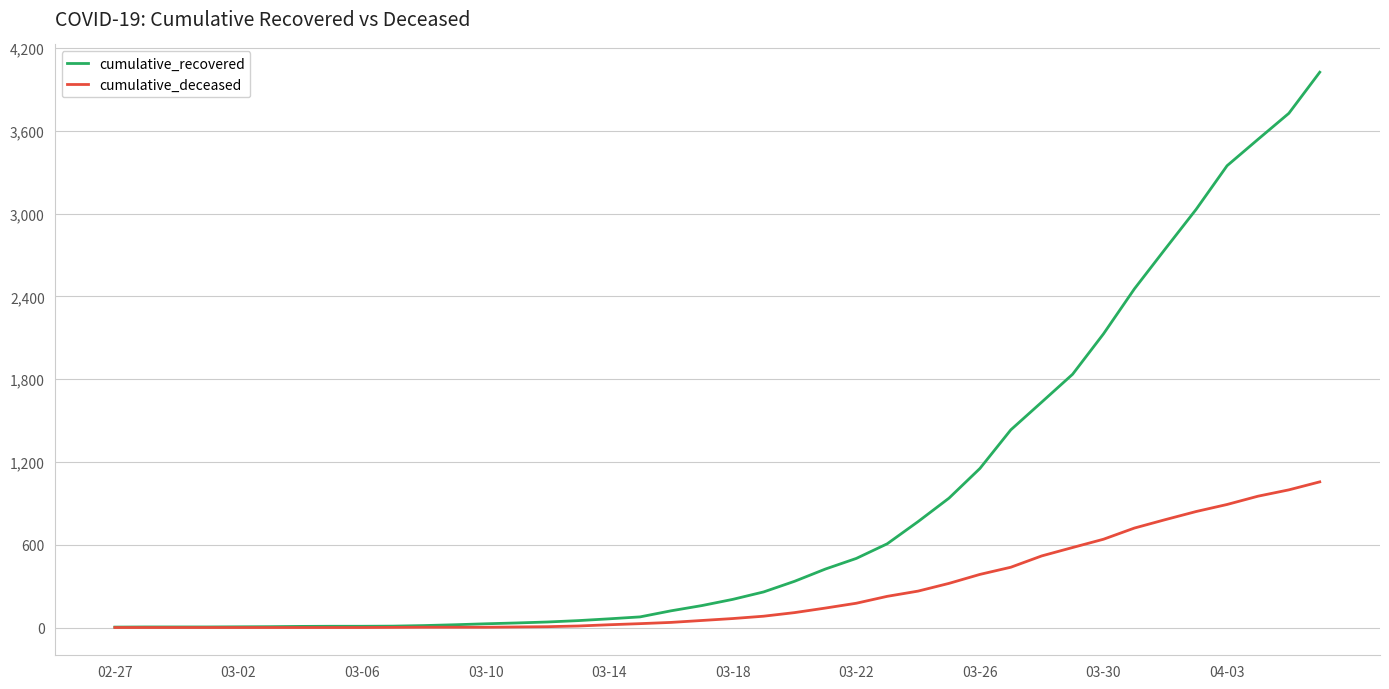

What is the greatest value displayed?

4026